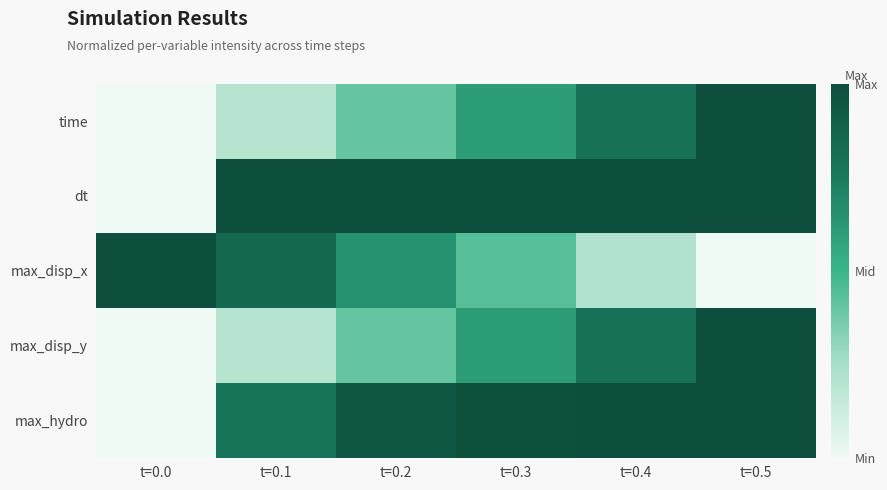

Reading right to left, what are all the values shown in this chart?

time: t=0.5=1.0	t=0.4=0.8	t=0.3=0.6	t=0.2=0.4	t=0.1=0.2	t=0.0=0.0
dt: t=0.5=1.0	t=0.4=1.0	t=0.3=1.0	t=0.2=1.0	t=0.1=1.0	t=0.0=0.0
max_disp_x: t=0.5=0.0	t=0.4=0.2	t=0.3=0.4	t=0.2=0.6	t=0.1=0.9	t=0.0=1.0
max_disp_y: t=0.5=1.0	t=0.4=0.8	t=0.3=0.6	t=0.2=0.4	t=0.1=0.2	t=0.0=0.0
max_hydro: t=0.5=1.0	t=0.4=1.0	t=0.3=1.0	t=0.2=1.0	t=0.1=0.8	t=0.0=0.0